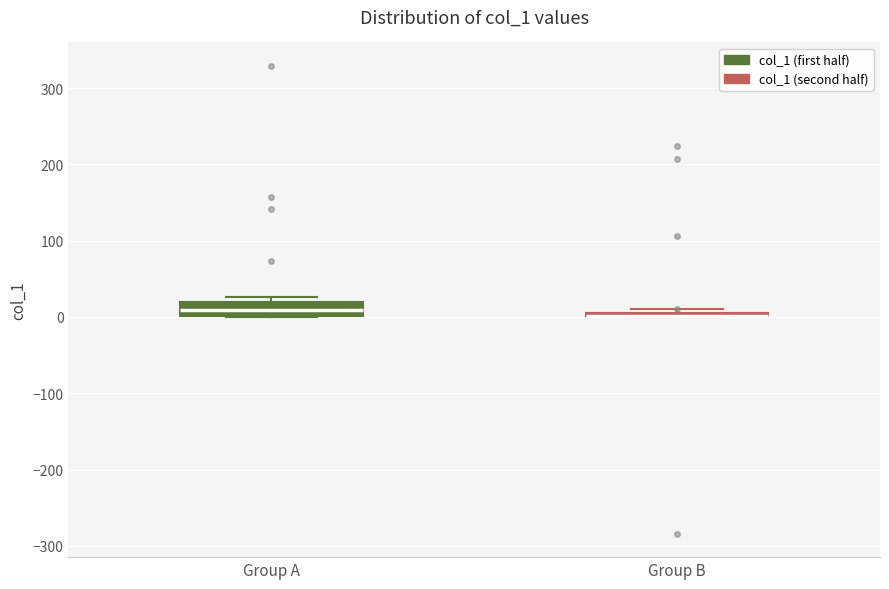

Reading left to right, transcribe this box plot: for each box, give where its median line is, the range the box spans, and where its two whiskers end, as read against the y-axis. The values are not printed on the chart, so give them approximately, as read against the axis.

Group A: median 10, box 0 to 20, whiskers 0 to 30
Group B: box collapsed to a line at 0, whiskers 0 to 10